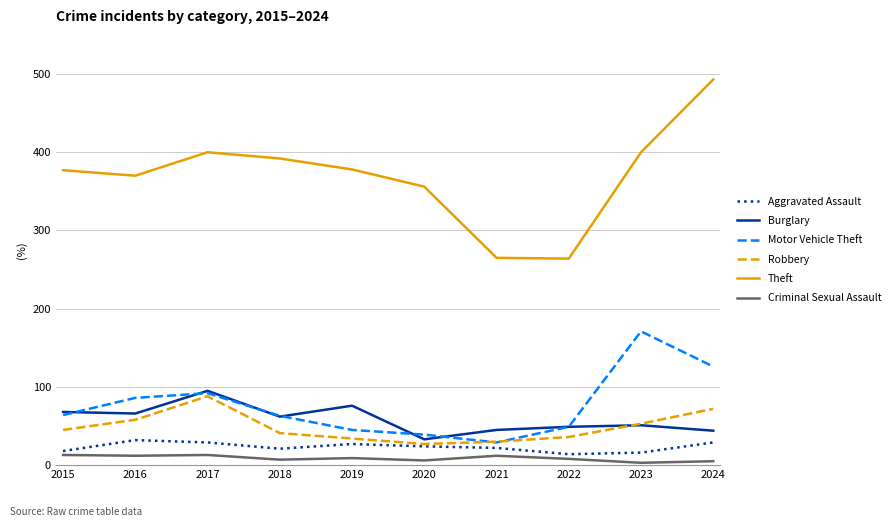

At which label does Criminal Sexual Assault first exceed 9?

2015